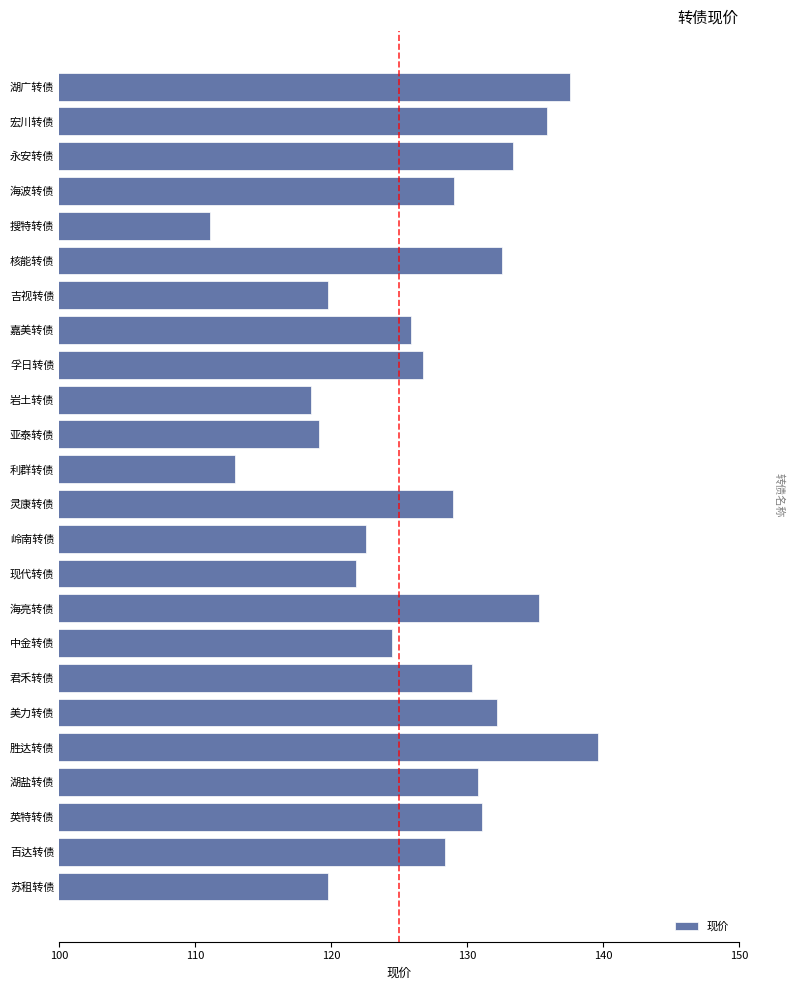

What is the change in value from 美力转债 to 百达转债?

-3.8